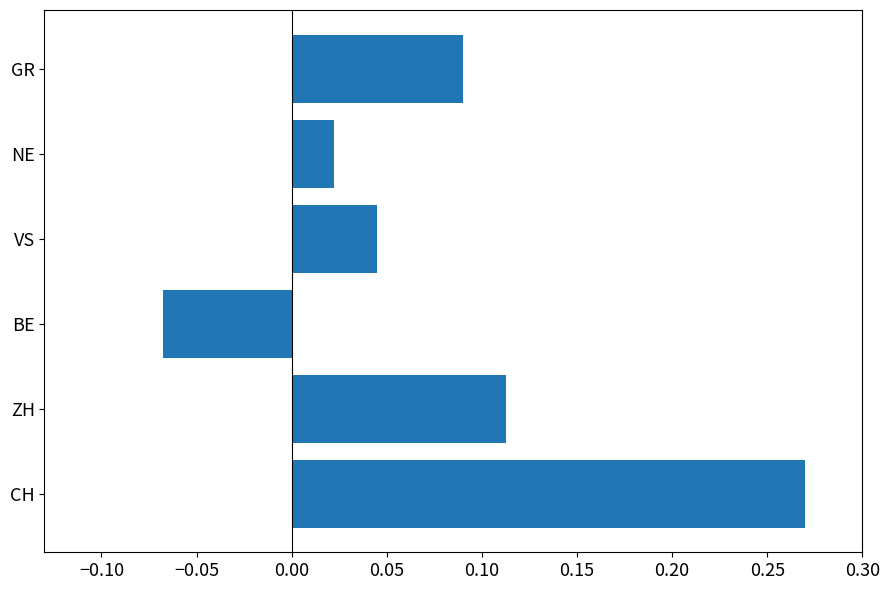

List the labels in order of value, largest first.

CH, ZH, GR, VS, NE, BE